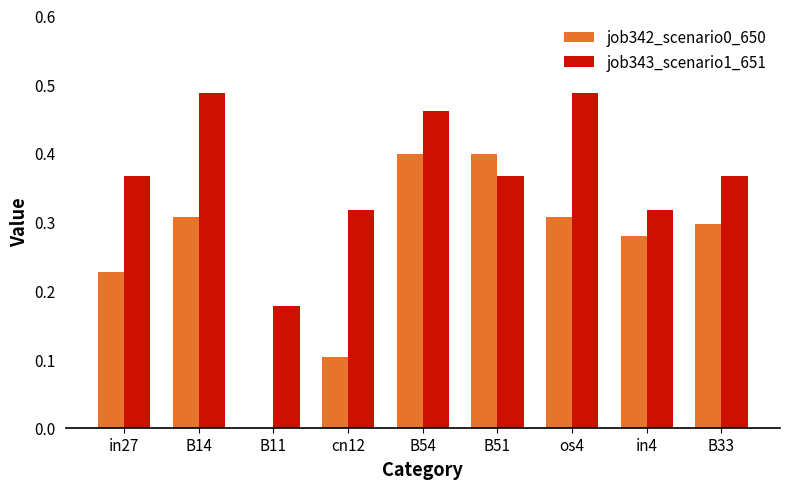

Between os4 and B33, which series saw the biggest shift?

job343_scenario1_651